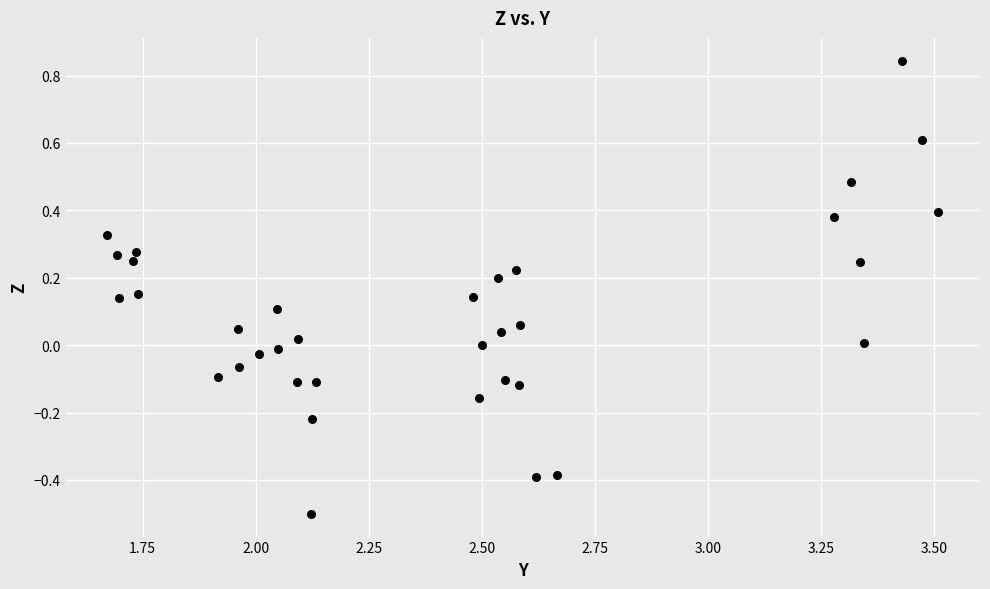

What is the range of Y values (max minus min)?

1.3